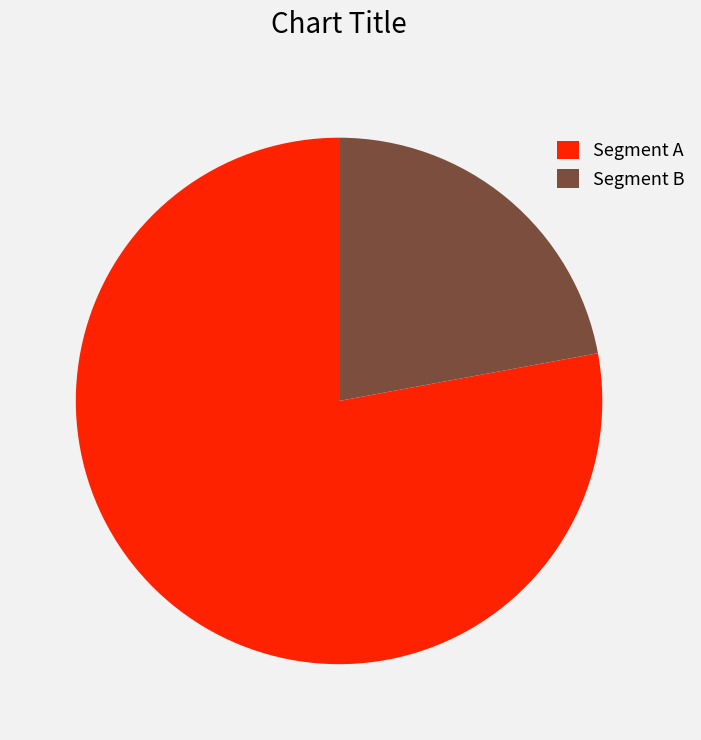

How many slices are in this pie chart?

2